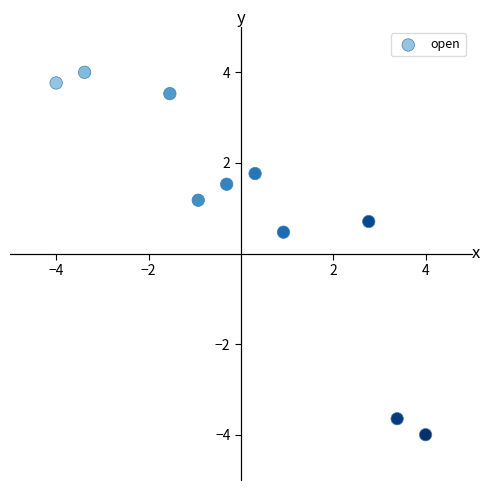

What Y value in the scatter plot is closest to 0?

0.5